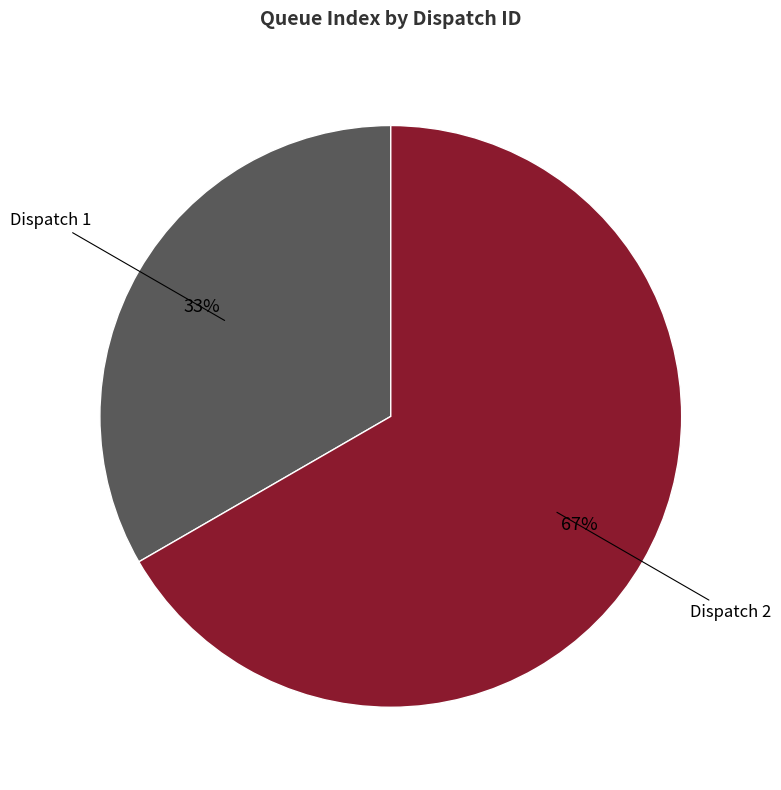

To the nearest percent, what is the average slice percentage?

33%